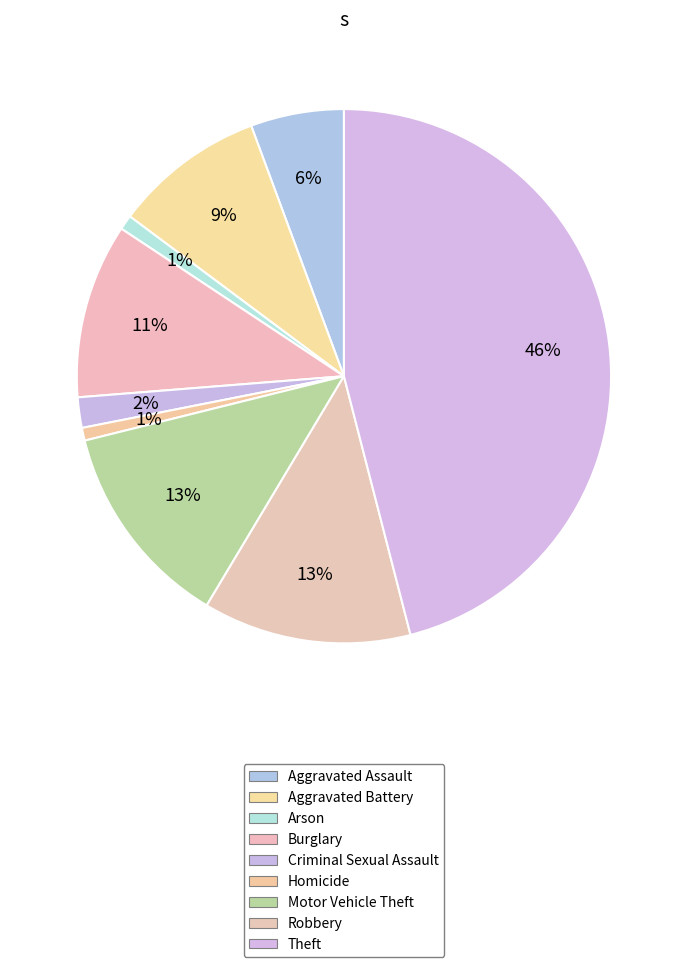

Combined, do Burglary and Arson account for over 50%?

No